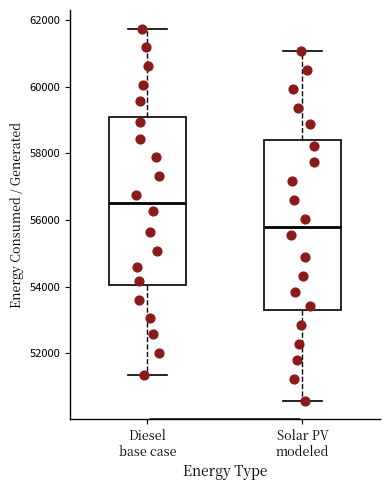

Where does the lower whisker of the box for Solar PV modeled end on the y-axis? The values are not printed on the chart, so give them approximately, as read against the axis.

50600